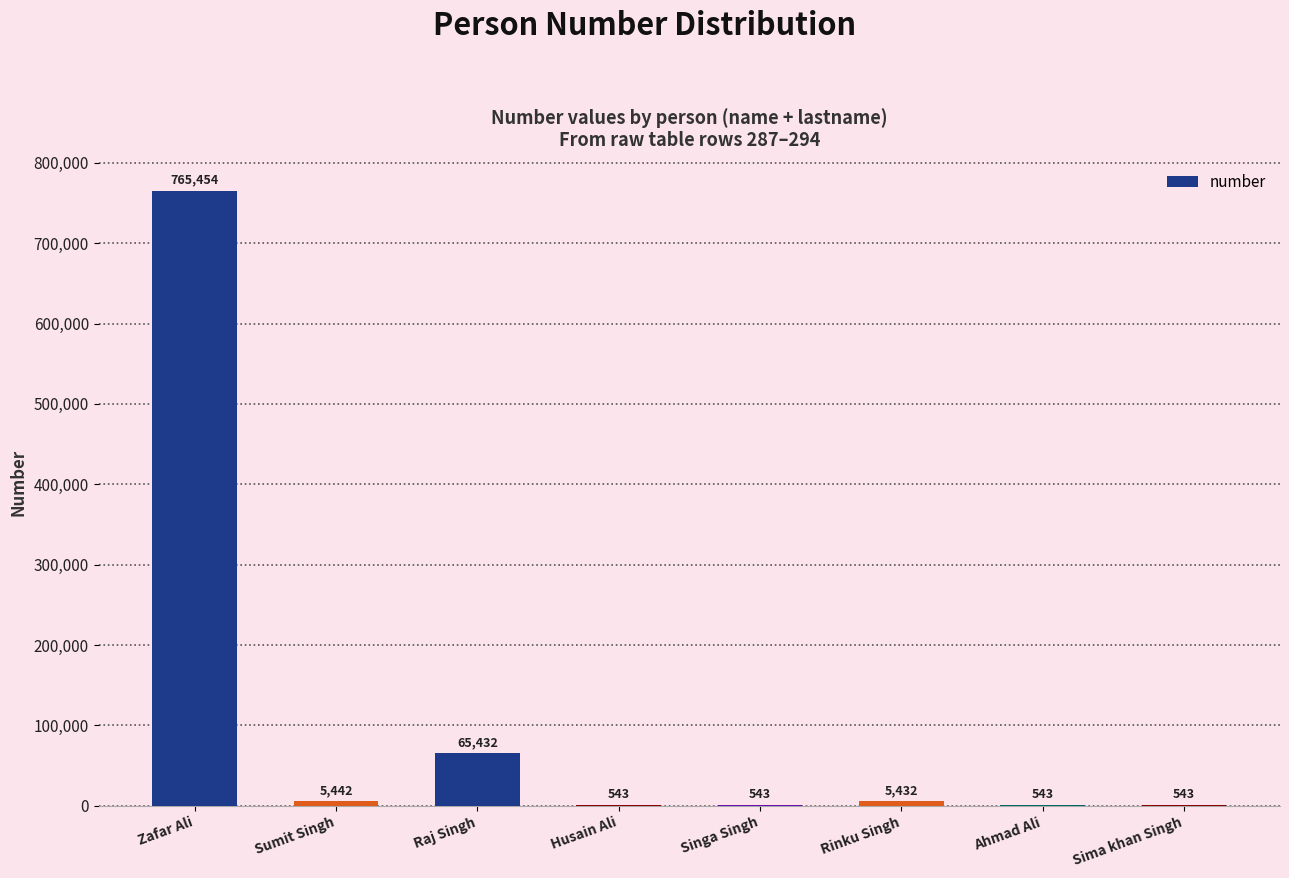

What is the change in value from Rinku Singh to Ahmad Ali?

-4889